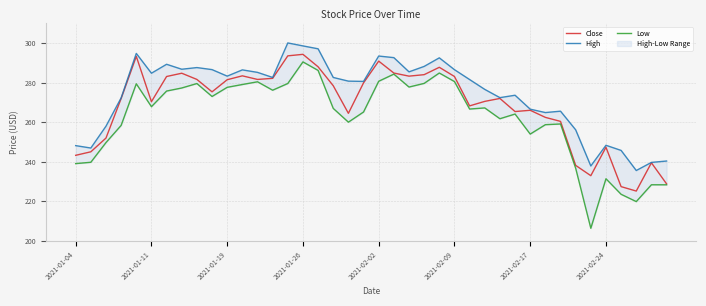

Between 20 and 36, which series saw the biggest shift?

Close